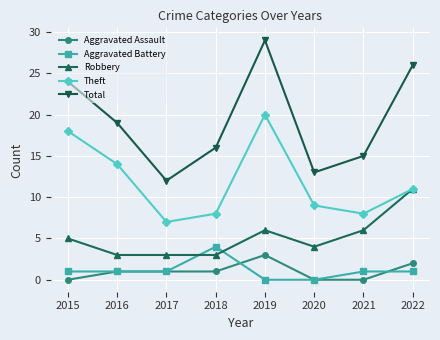

What is the average value of the Theft series?

12